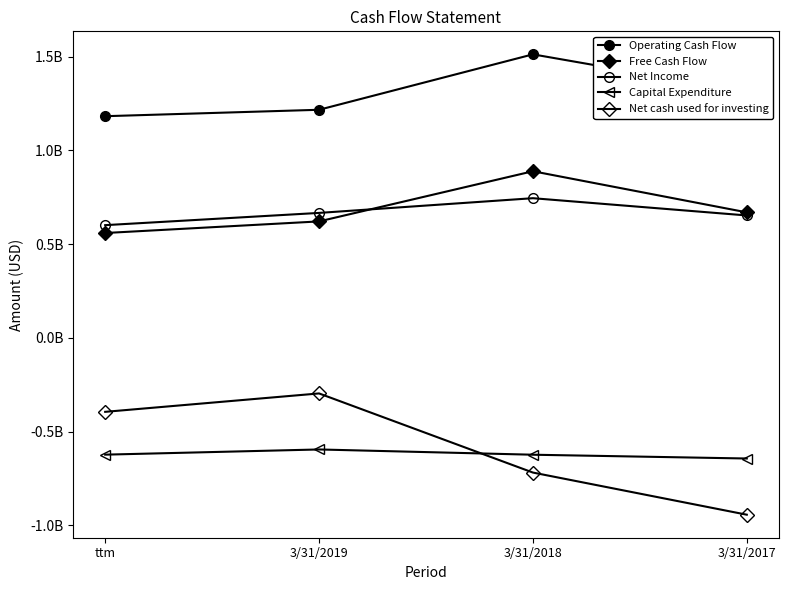

Reading left to right, extract all data points from this chart.

Operating Cash Flow: 1181744000	1216014000	1511540000	1312418000
Free Cash Flow: 558876000	620788000	888292000	668967000
Net Income: 600835000	666073000	744542000	652538000
Capital Expenditure: -622868000	-595226000	-623248000	-643451000
Net cash used for investing: -394611000	-296469000	-718372000	-943094000